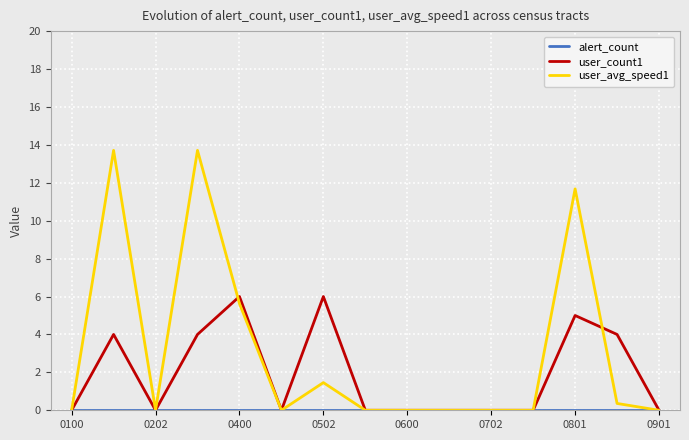

Which series has the largest total across all categories?

user_avg_speed1